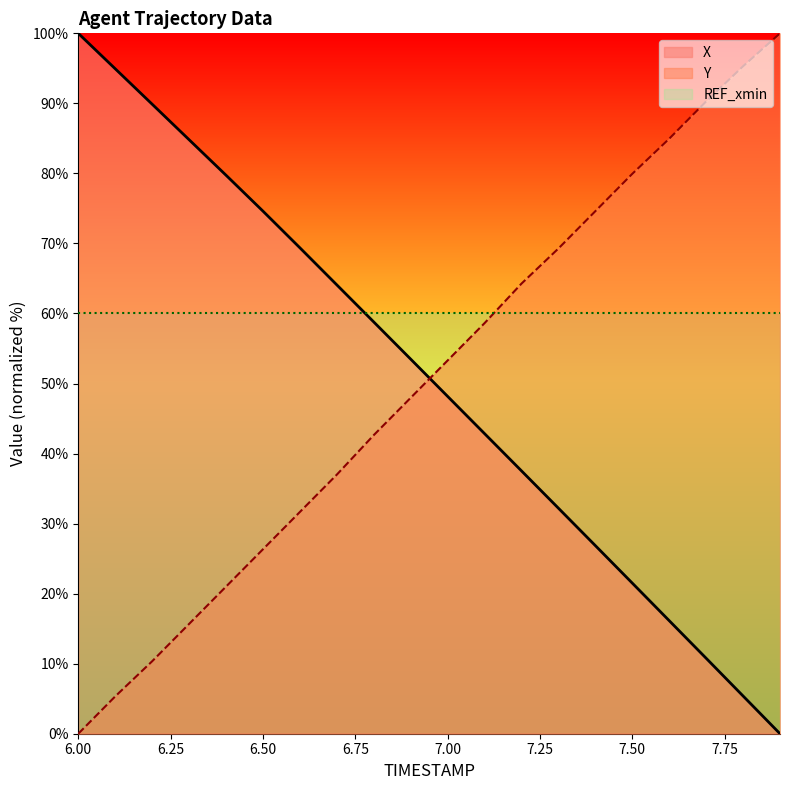

Which series ends up on top after the final intersection of Y and X?

Y